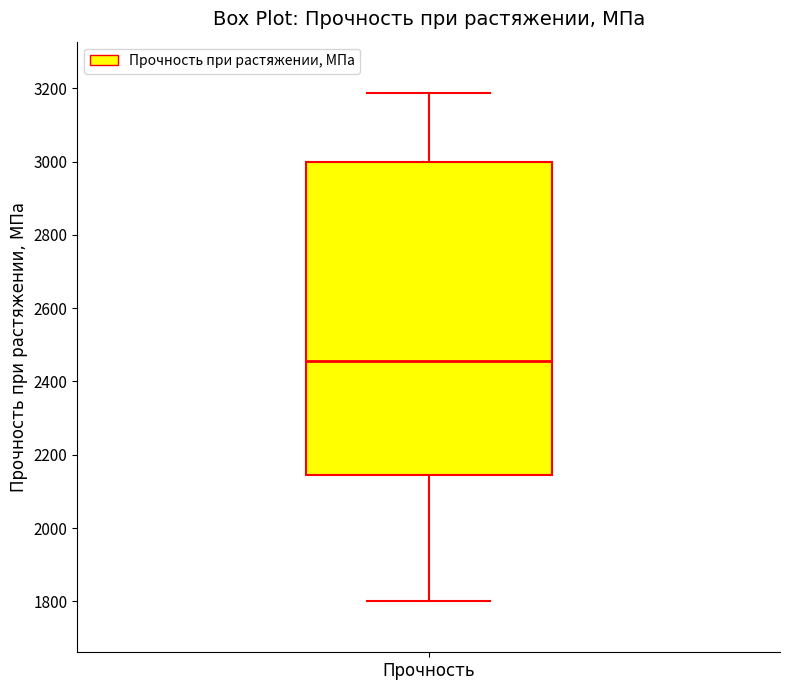

Where is the upper edge of the box for Прочность on the y-axis? The values are not printed on the chart, so give them approximately, as read against the axis.

3000